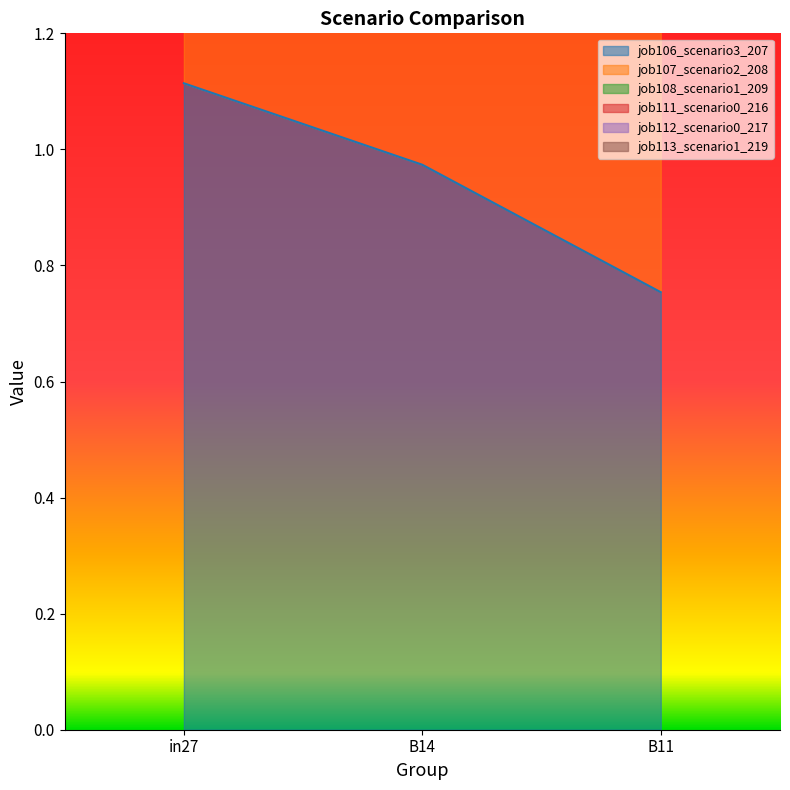

At which label is job106_scenario3_207 closest to 0?

B11